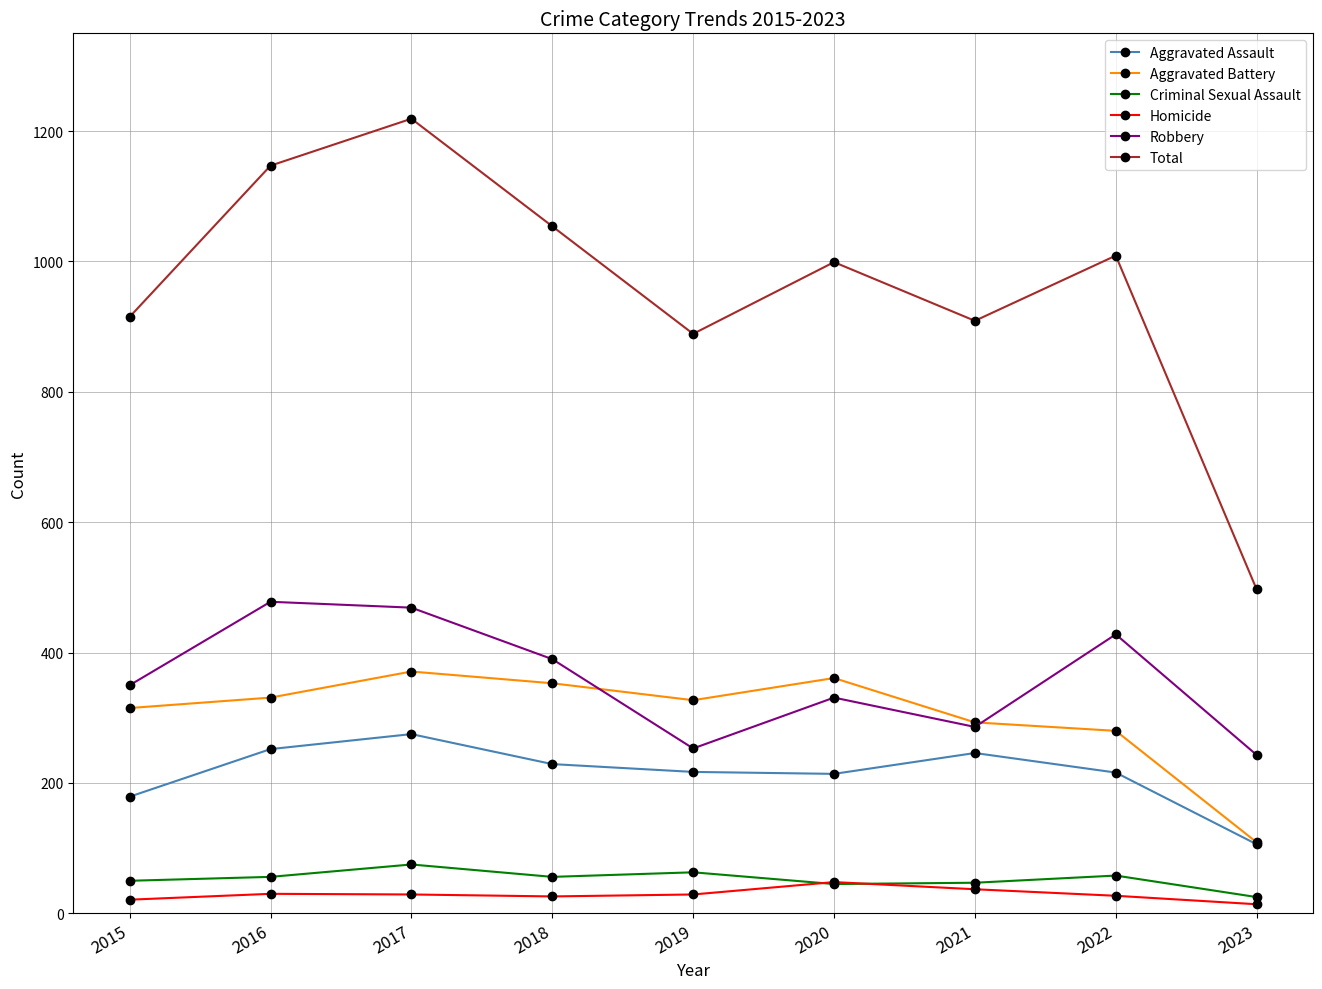

Count the Robbery values in the range 286 to 428.

5